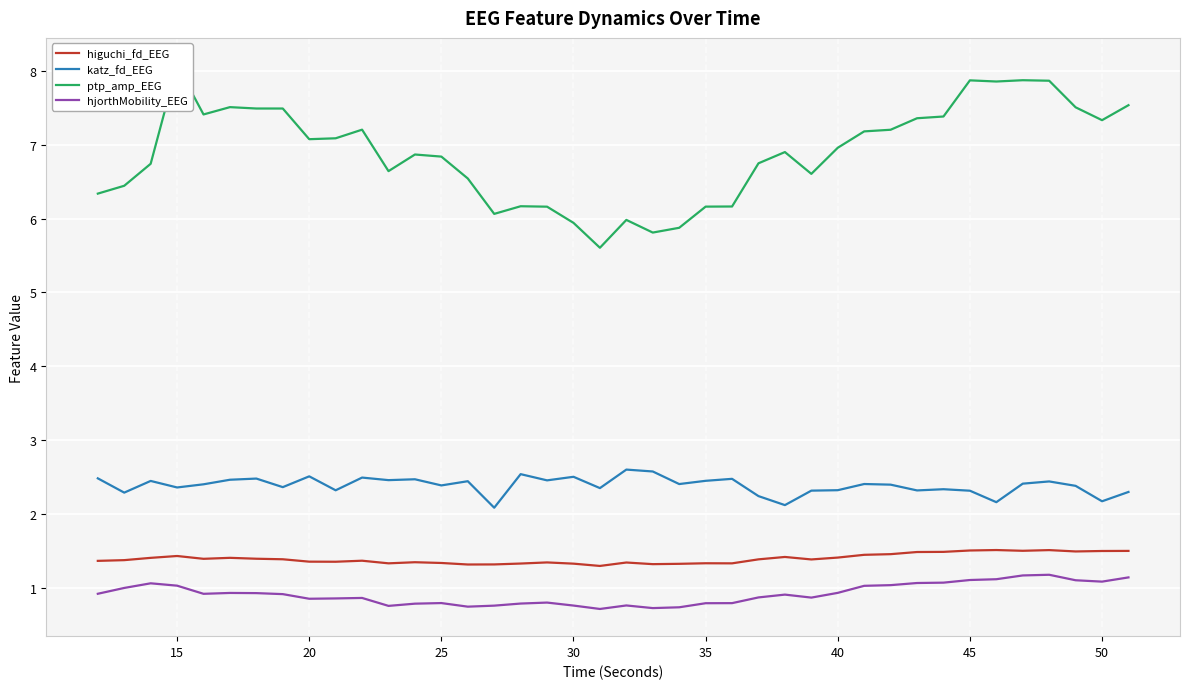

True or false: higuchi_fd_EEG and hjorthMobility_EEG cross at least once.

False